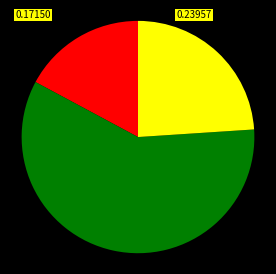

Does any single category account for the majority?

Yes